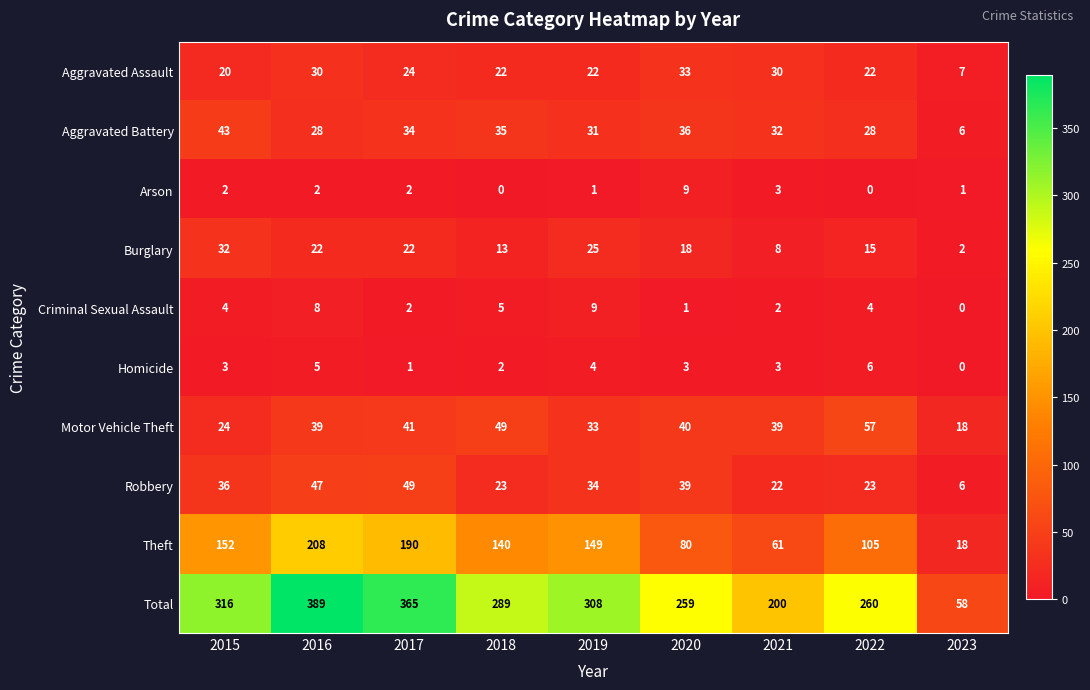

What is the minimum value for Total?

58